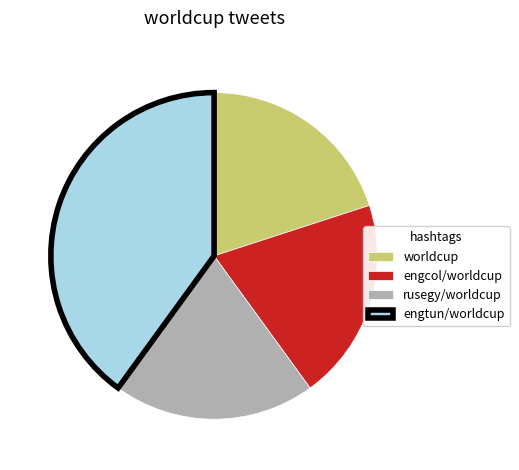

Which category has the biggest portion of the pie?

engtun/worldcup